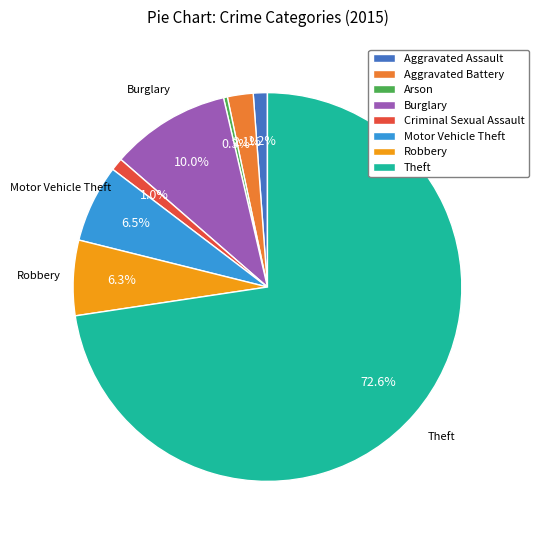

Which category has the biggest portion of the pie?

Theft